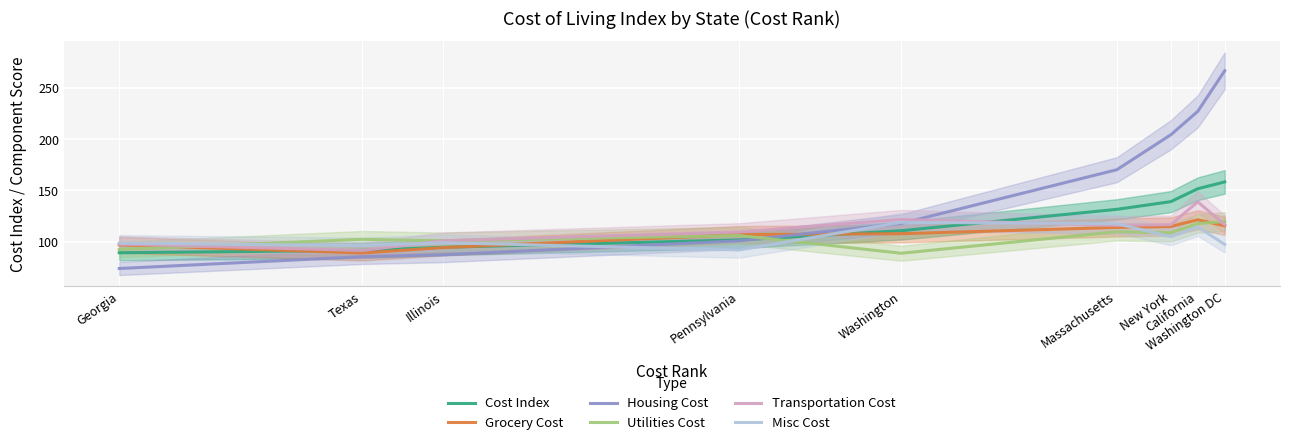

Is the value of Transportation Cost at Georgia greater than the value of Misc Cost at New York?

No